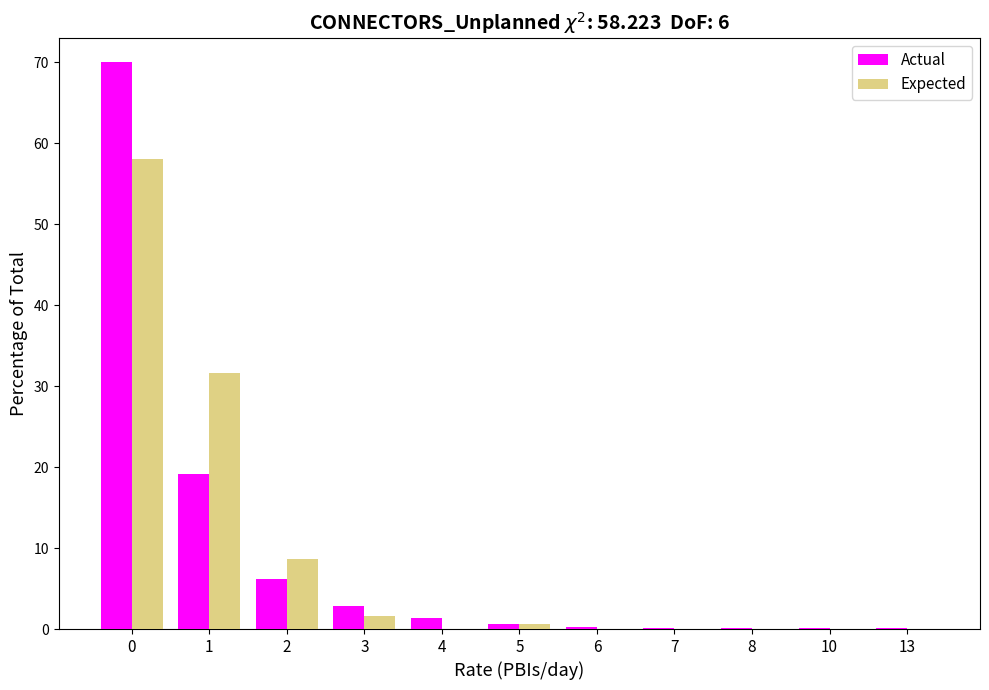

True or false: Expected has a value of 0.0 at 7.

True